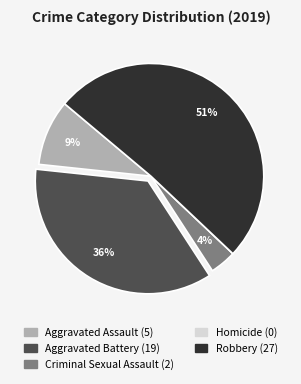

Is the sum of Aggravated Assault and Aggravated Battery greater than half?

No